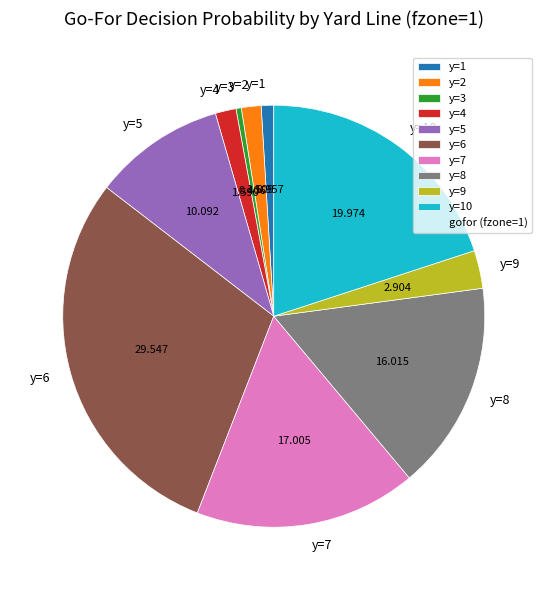

How many slices are in this pie chart?

10